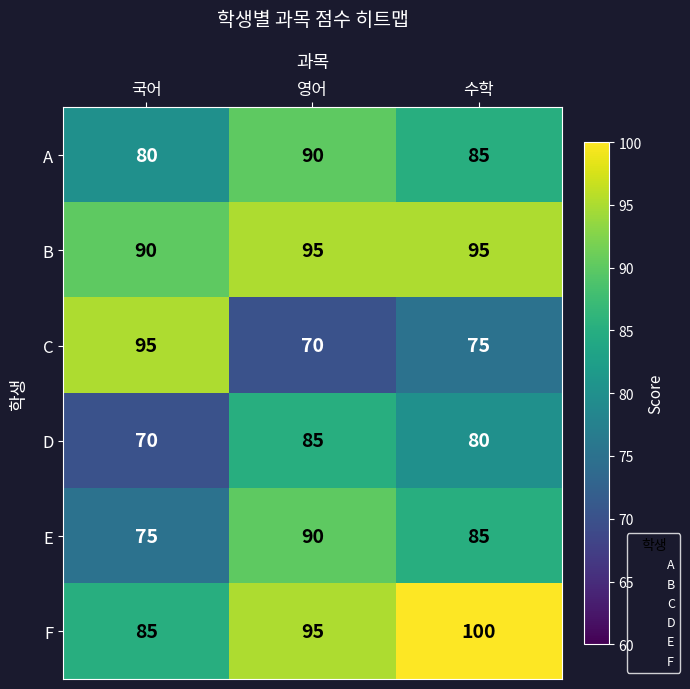

How many data points does each series have?

3